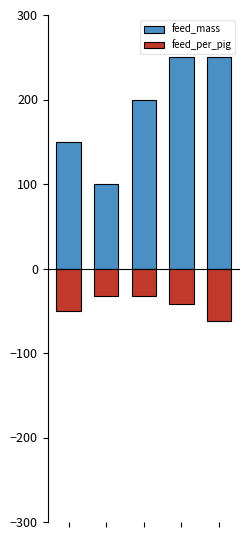

How many data points in feed_per_pig are less than -42?

2